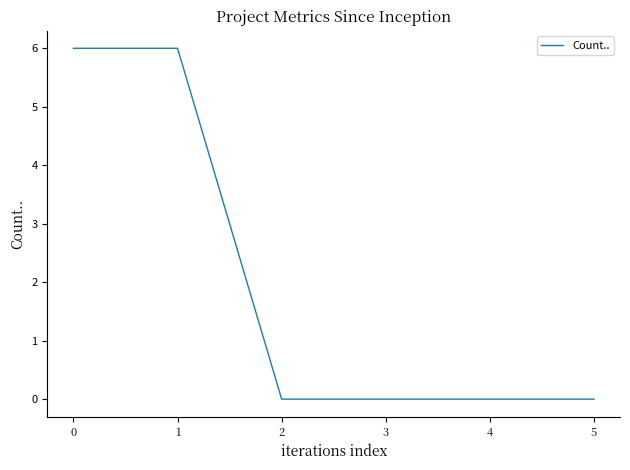

True or false: there are more than 2 points higher than both neighbors.

False